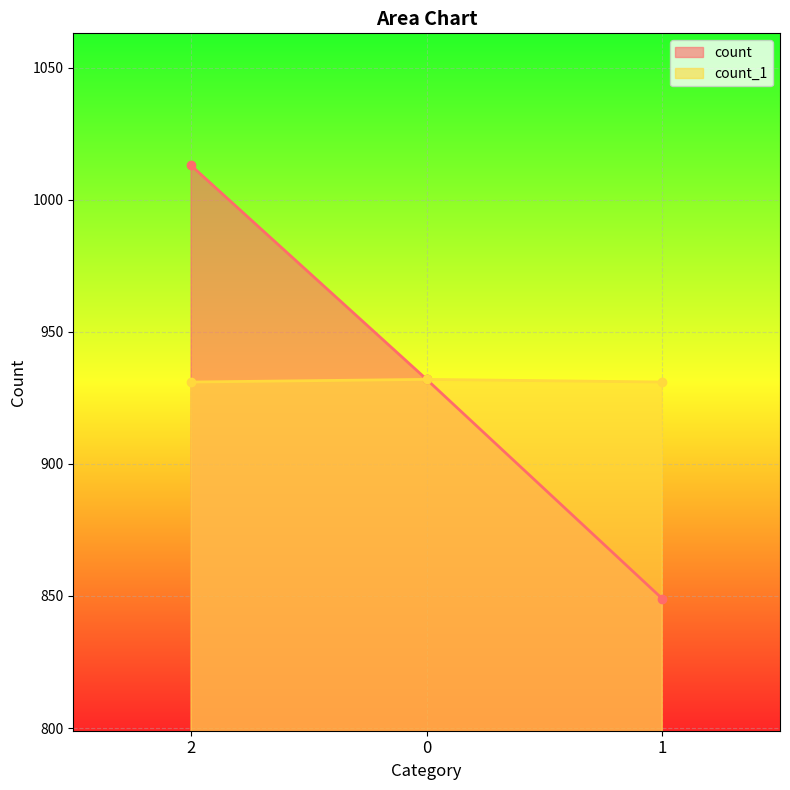

Which series changed the most between 2 and 0?

count